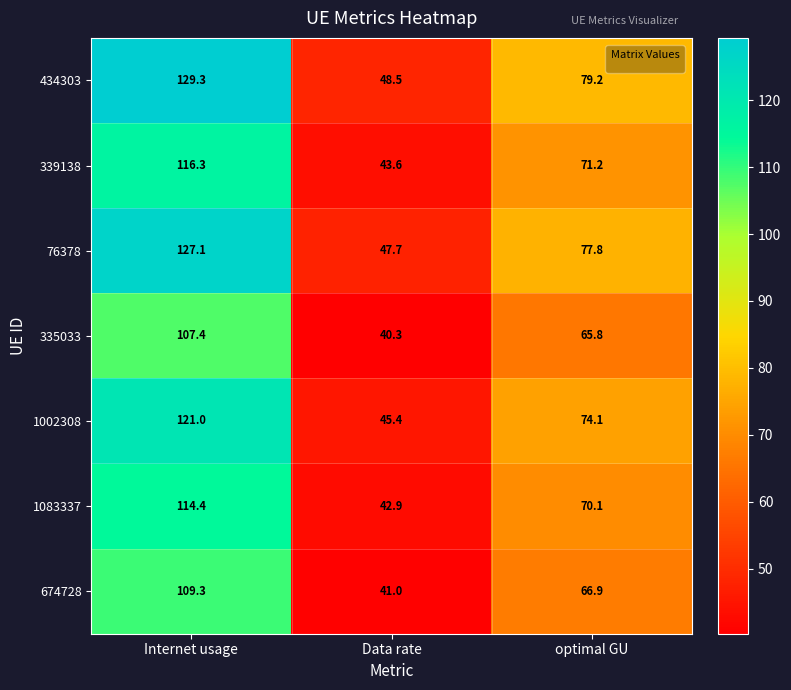

How many series are shown in this chart?

7